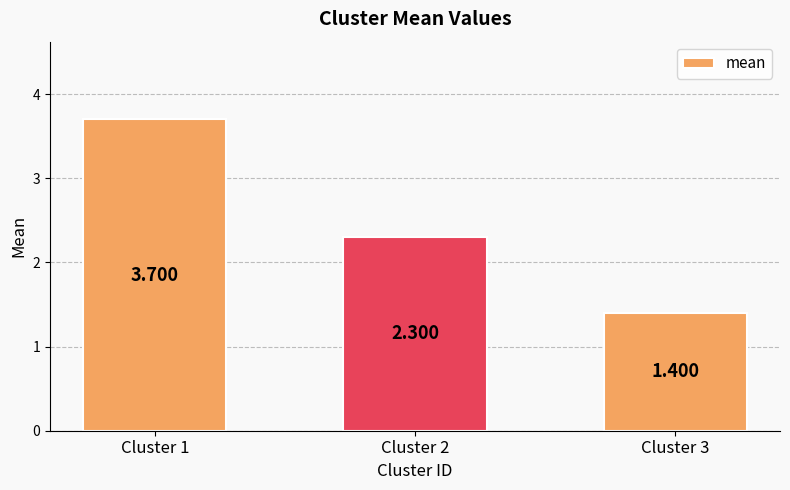

Count the number of values greater than 2.

2